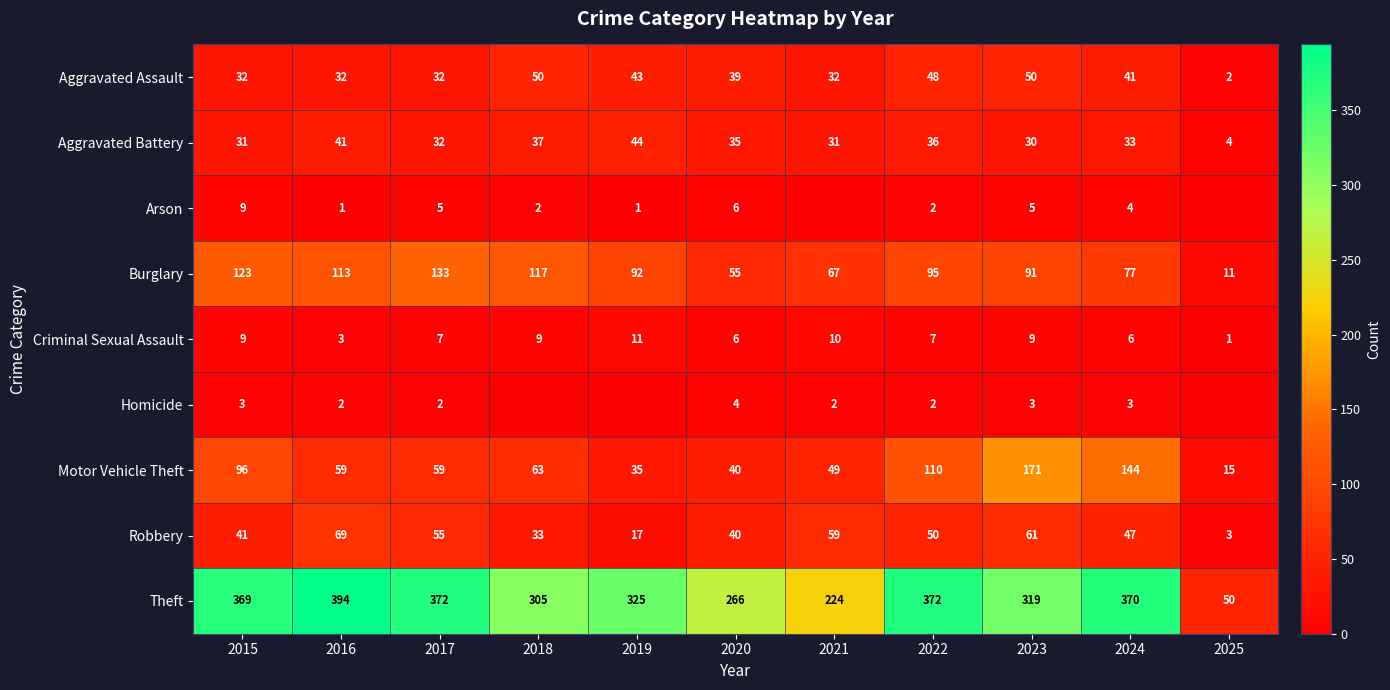

Is it true that Aggravated Assault equals 77 at 2023?

False